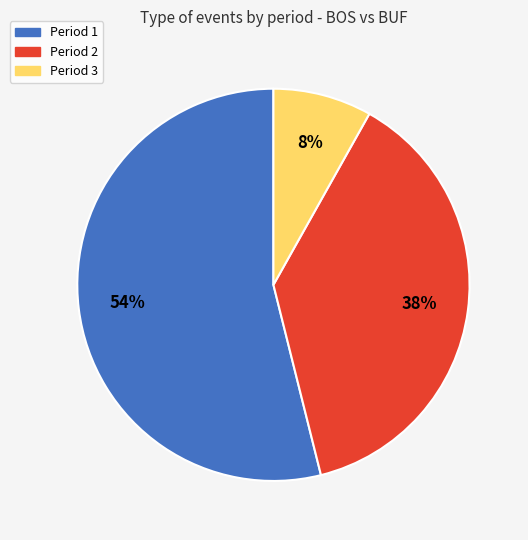

To the nearest percent, what is the difference between the largest and smallest slice percentages?

46%